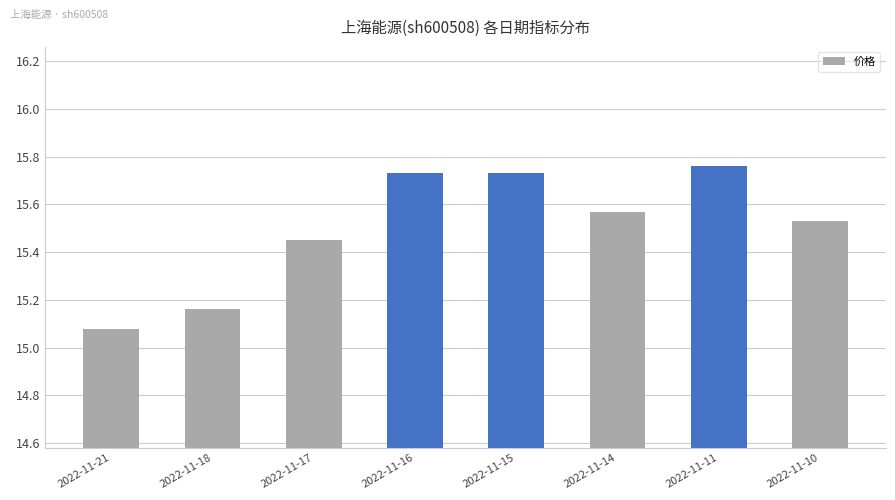

How many values are between 15 and 16?

8